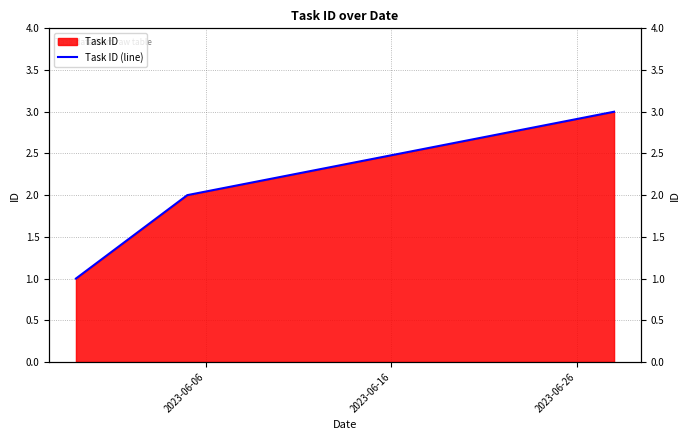

List the labels in order of value, largest first.

2023-06-26, 2023-06-16, 2023-06-06